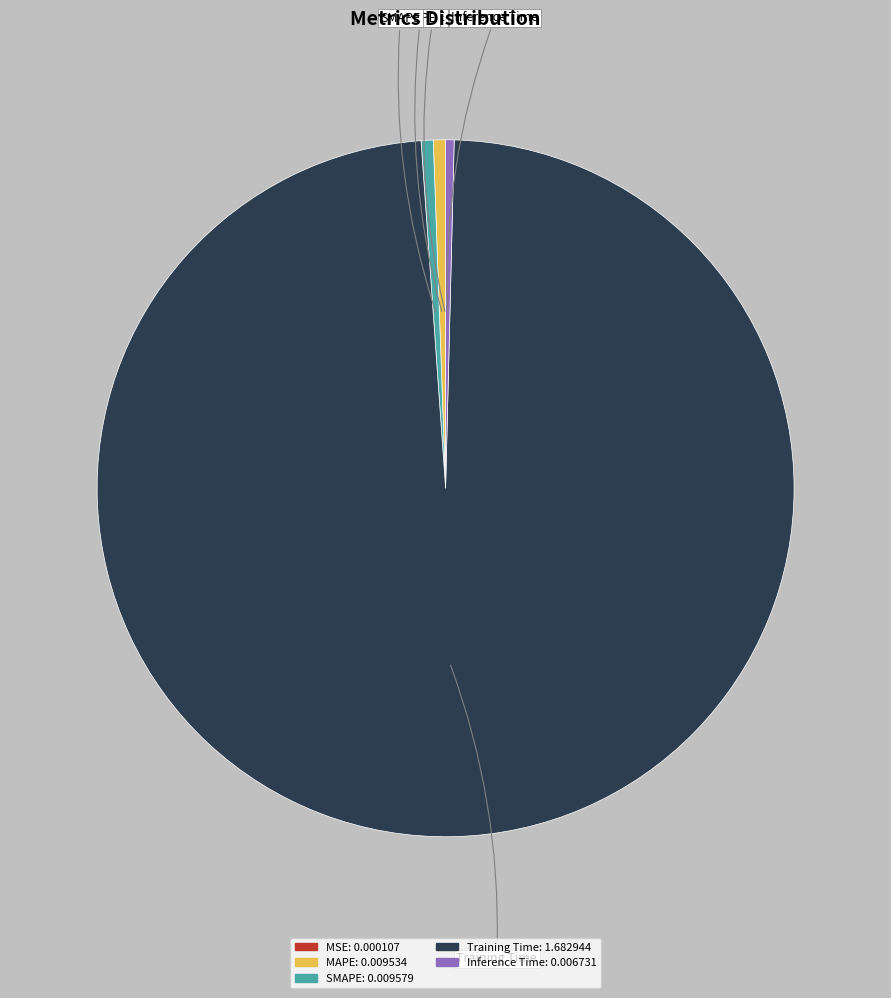

Combined, do SMAPE and Training Time account for over 50%?

Yes